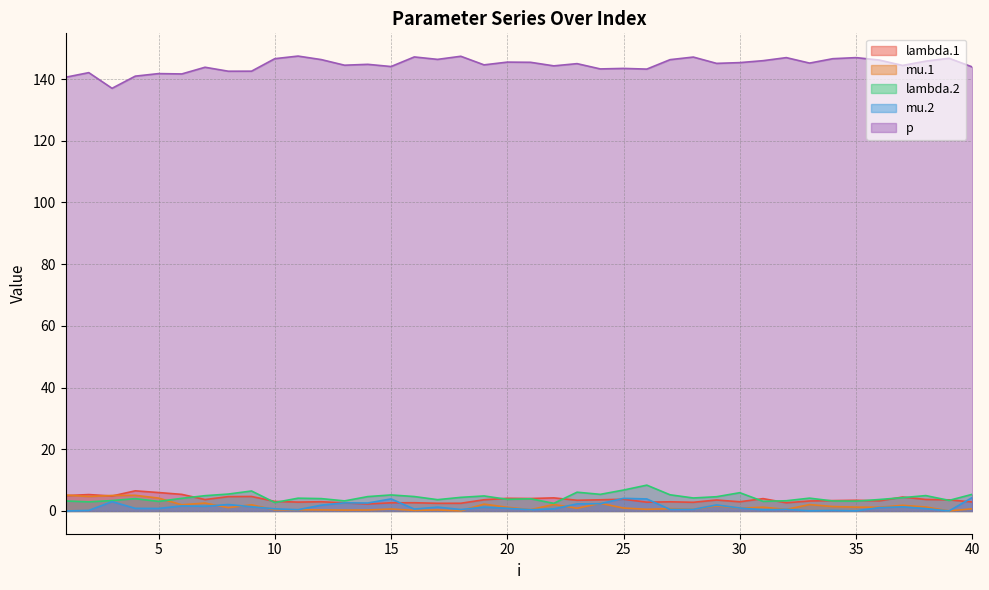

At 25, list the series in order from largest to smallest.

p, lambda.2, mu.2, lambda.1, mu.1